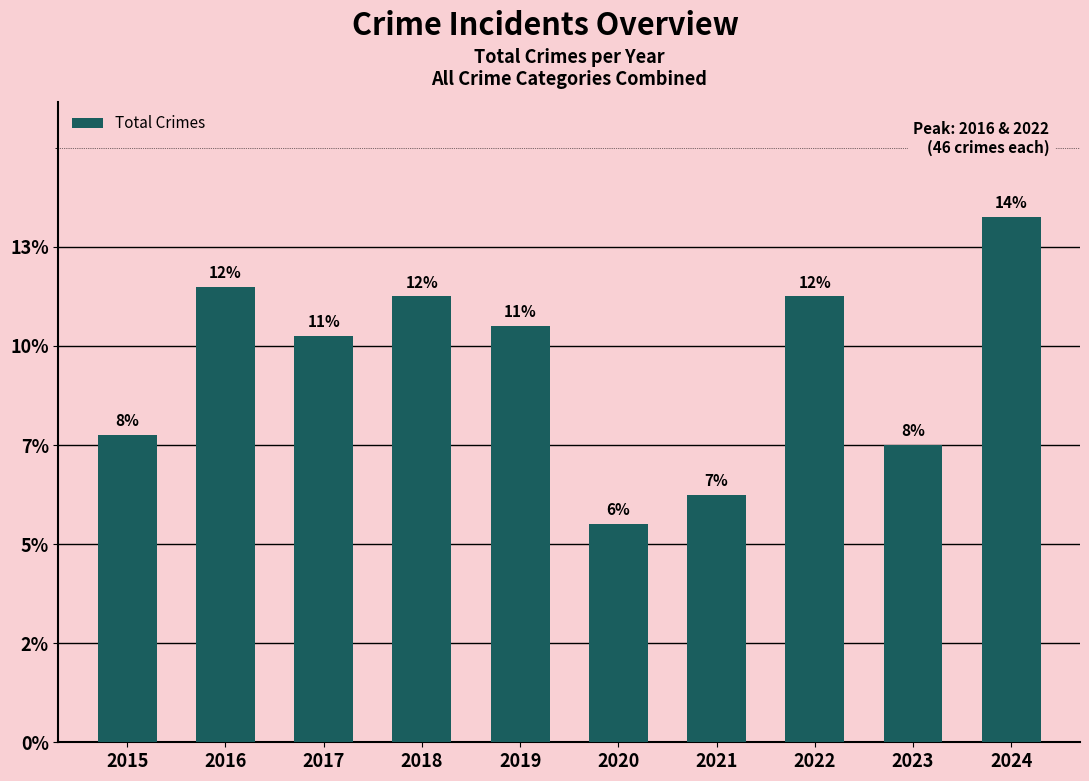

What is the sum of the values at 2017 and 2022?

86